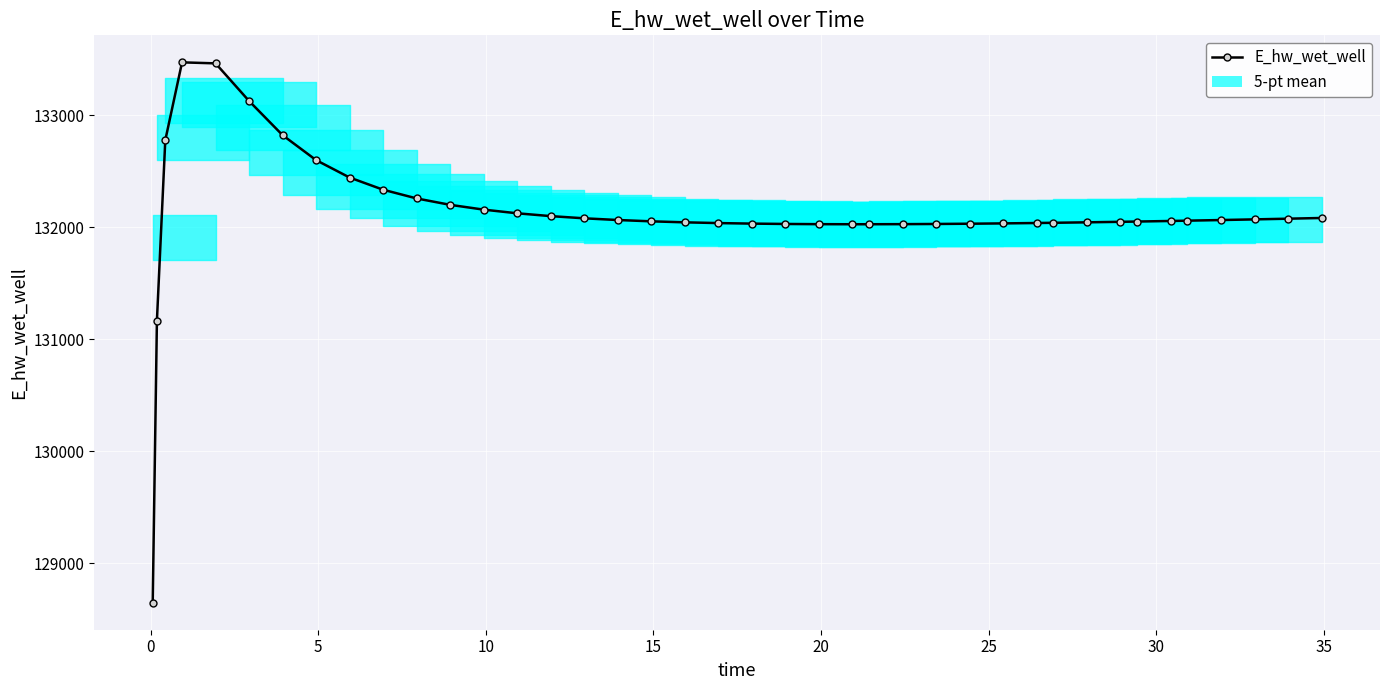

What is the difference between the second highest and second lowest values?

2298.8